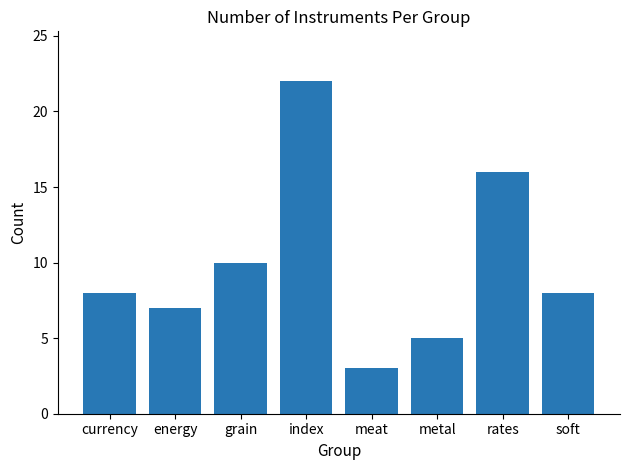

The value at meat is 1. True or false?

False